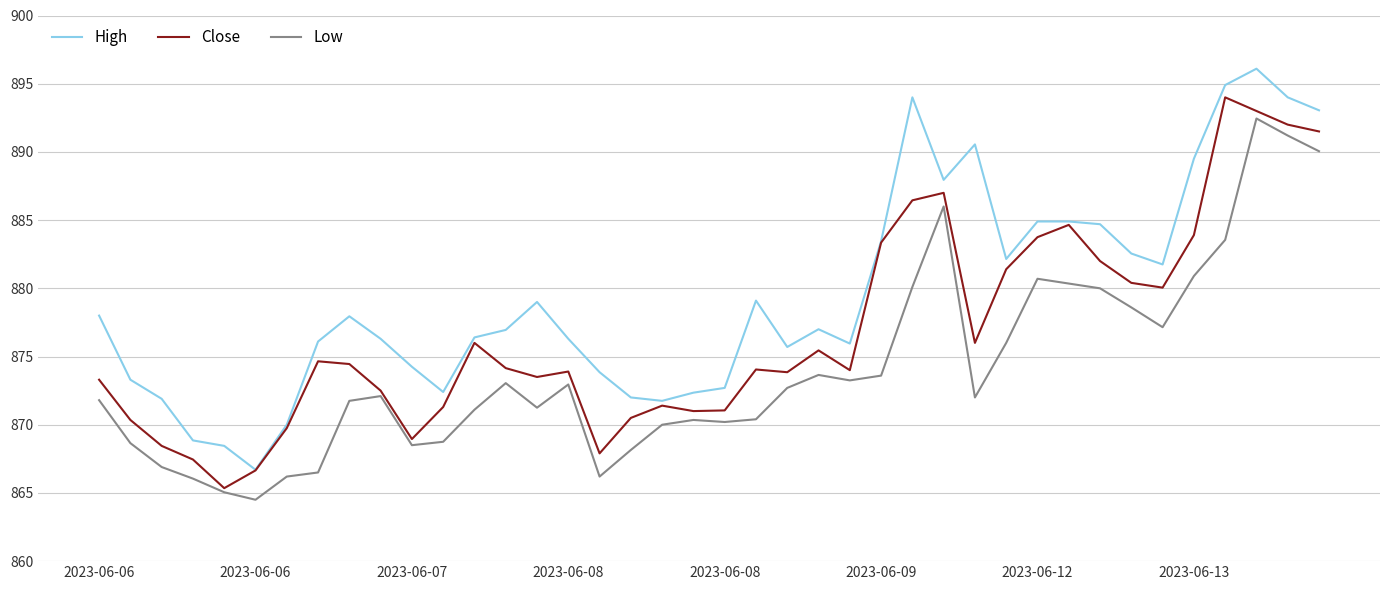

True or false: Close has more than 0 interior local peaks.

True